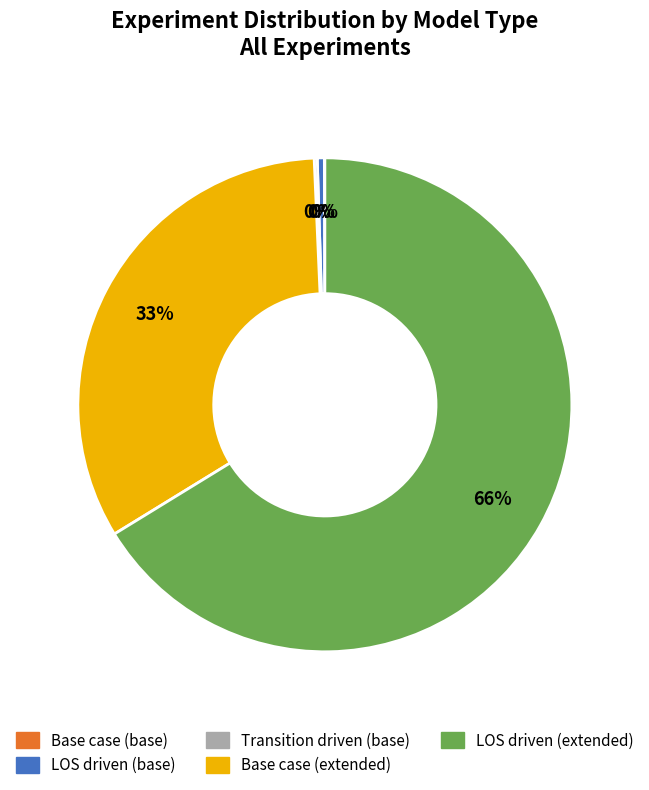

To the nearest percent, what is the average slice percentage?

20%